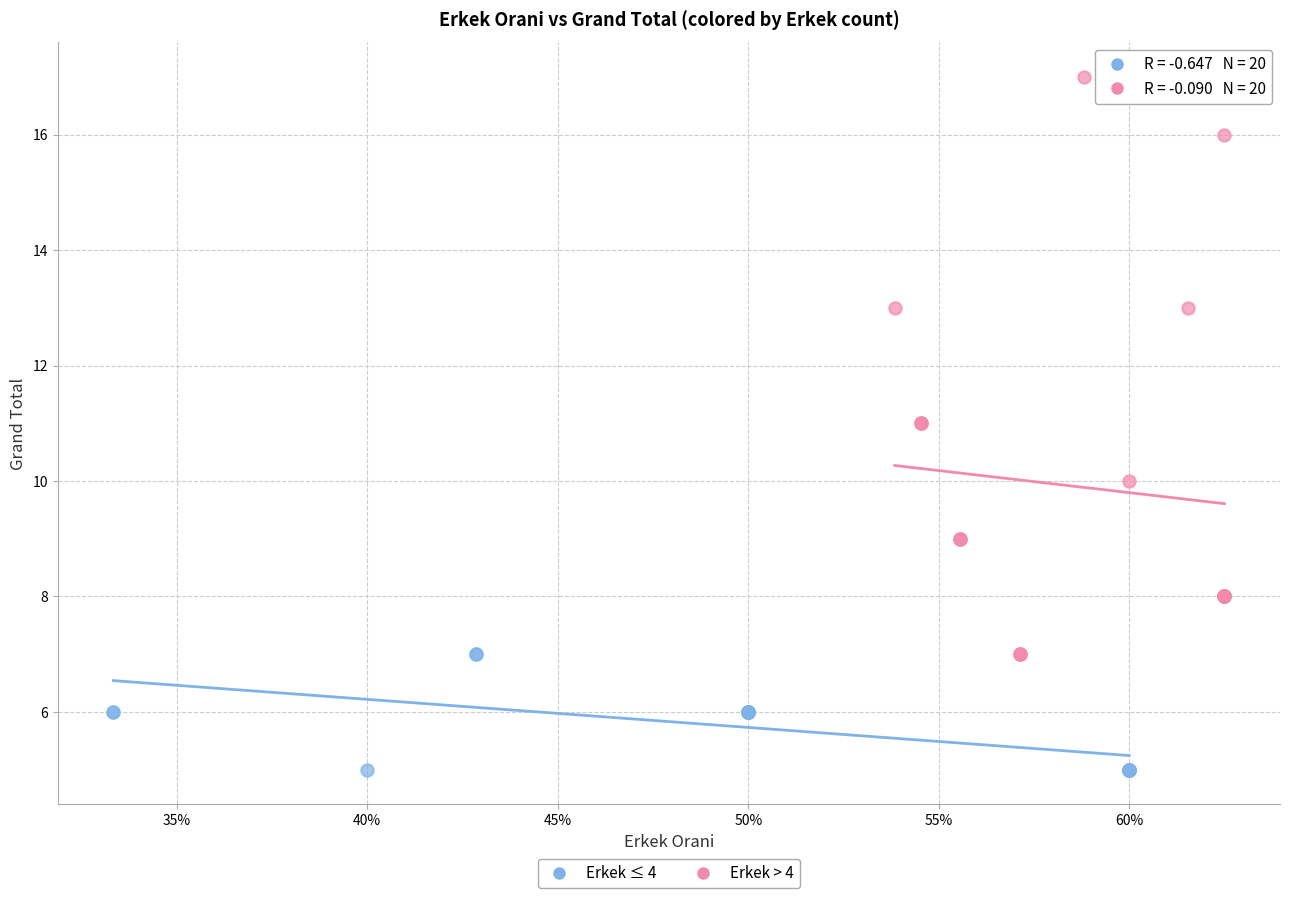

Which series contains the lowest Y value?

Erkek ≤ 4